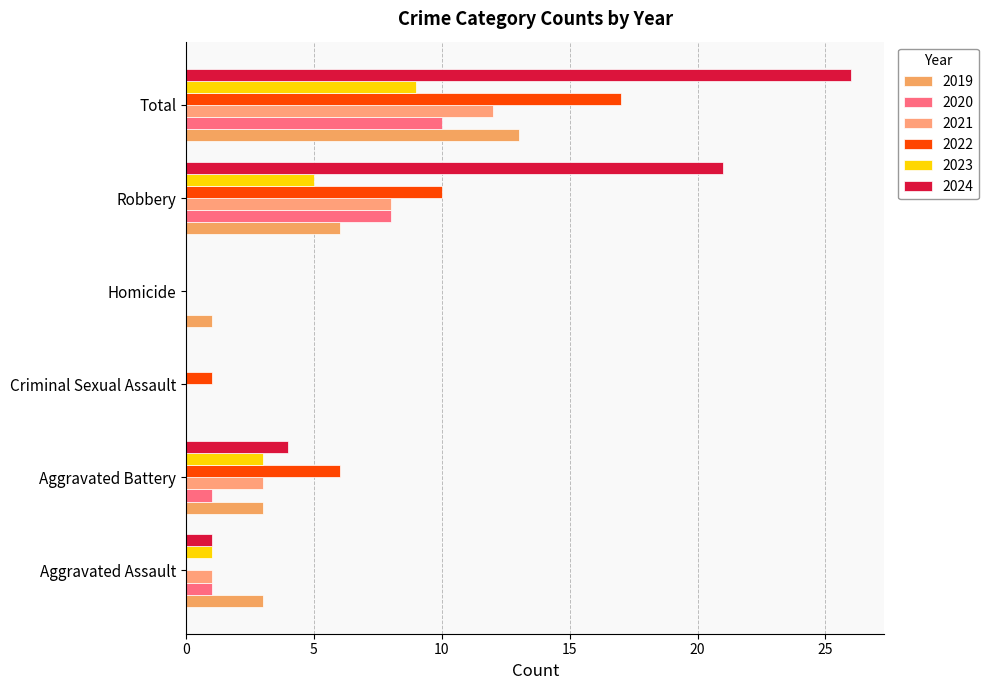

How many distinct data groups are displayed?

6